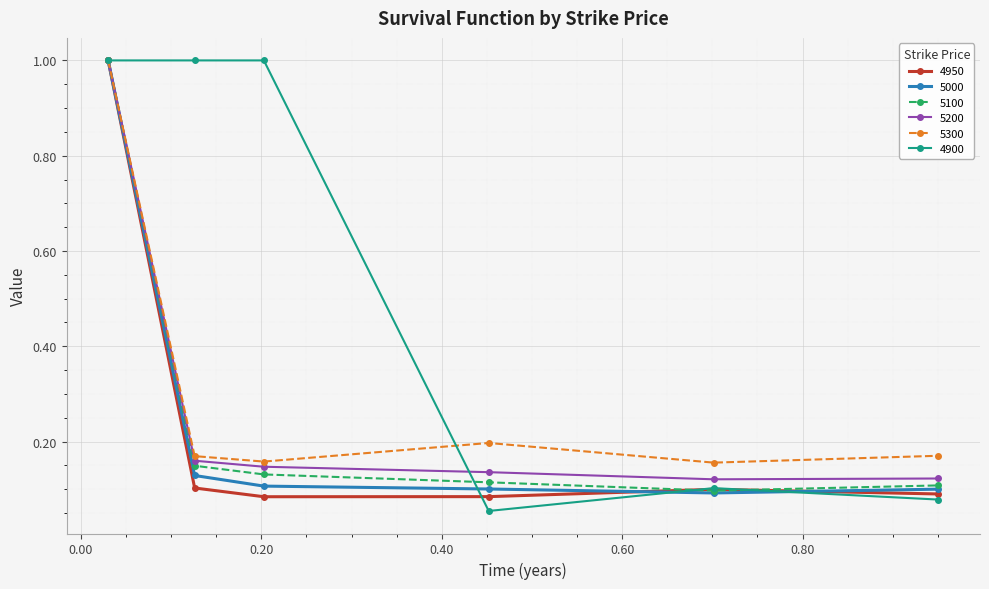

What is the difference between the maximum and minimum values in the 5100 series?

0.9